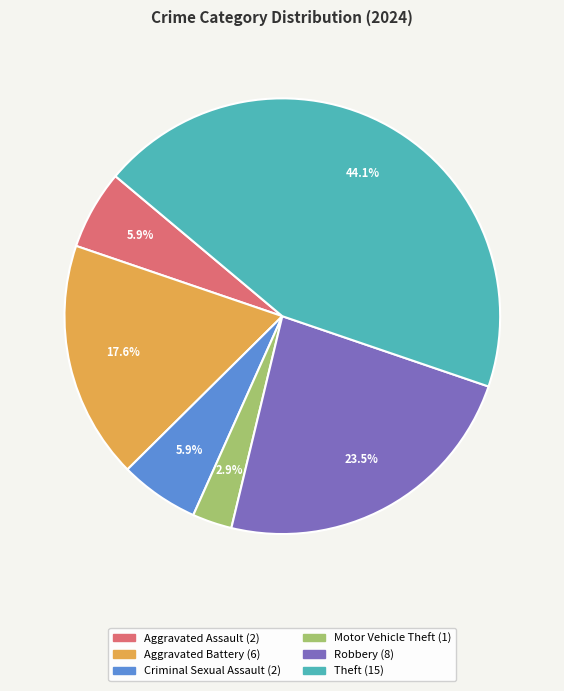

Do Robbery and Motor Vehicle Theft together represent more than half of the pie?

No